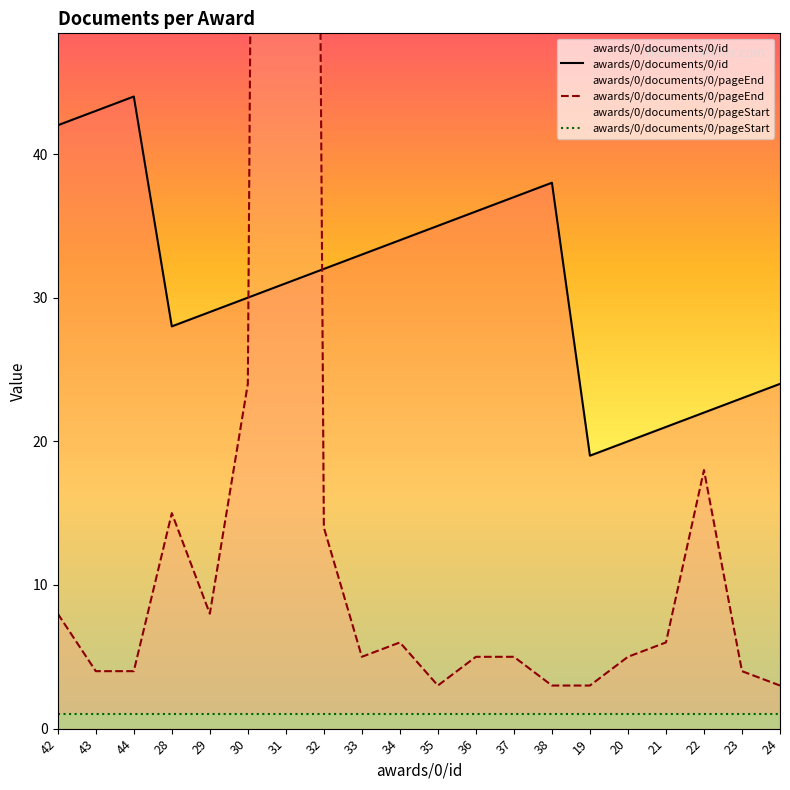

Reading left to right, transcribe all the data shown in this chart.

awards/0/documents/0/id: 42	43	44	28	29	30	31	32	33	34	35	36	37	38	19	20	21	22	23	24
awards/0/documents/0/pageEnd: 8	4	4	15	8	24	406	14	5	6	3	5	5	3	3	5	6	18	4	3
awards/0/documents/0/pageStart: 1	1	1	1	1	1	1	1	1	1	1	1	1	1	1	1	1	1	1	1